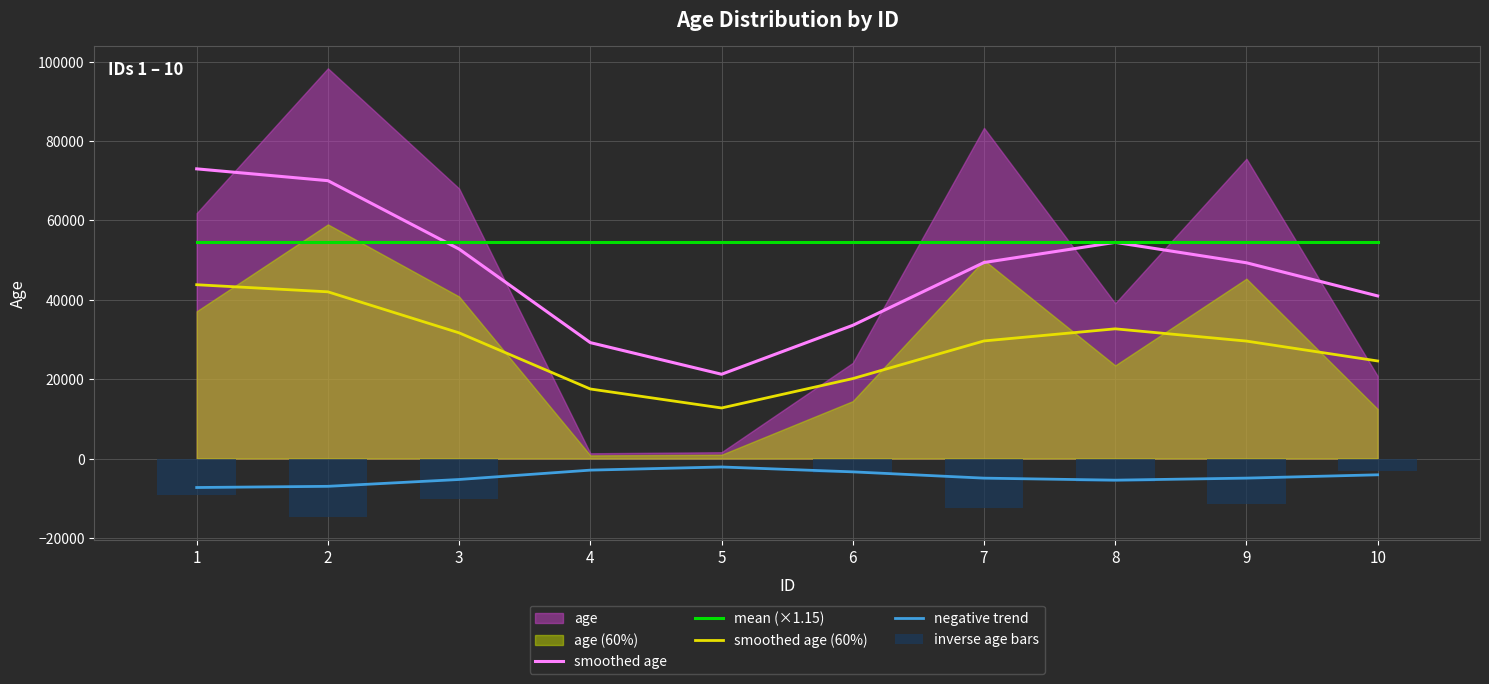

What is the minimum value for negative trend?

-7299.3